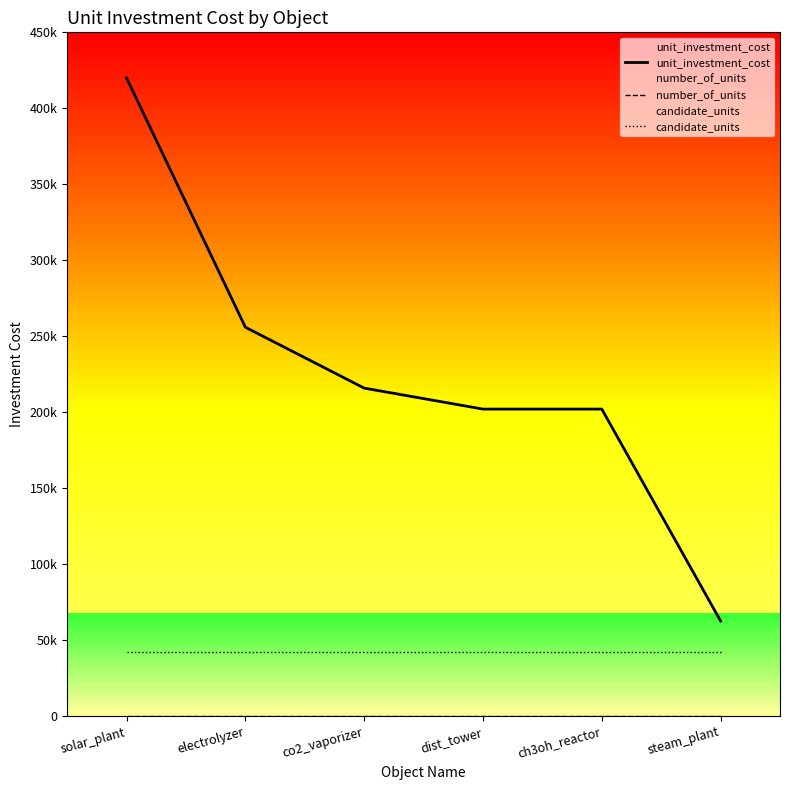

True or false: candidate_units and unit_investment_cost cross at least once.

False